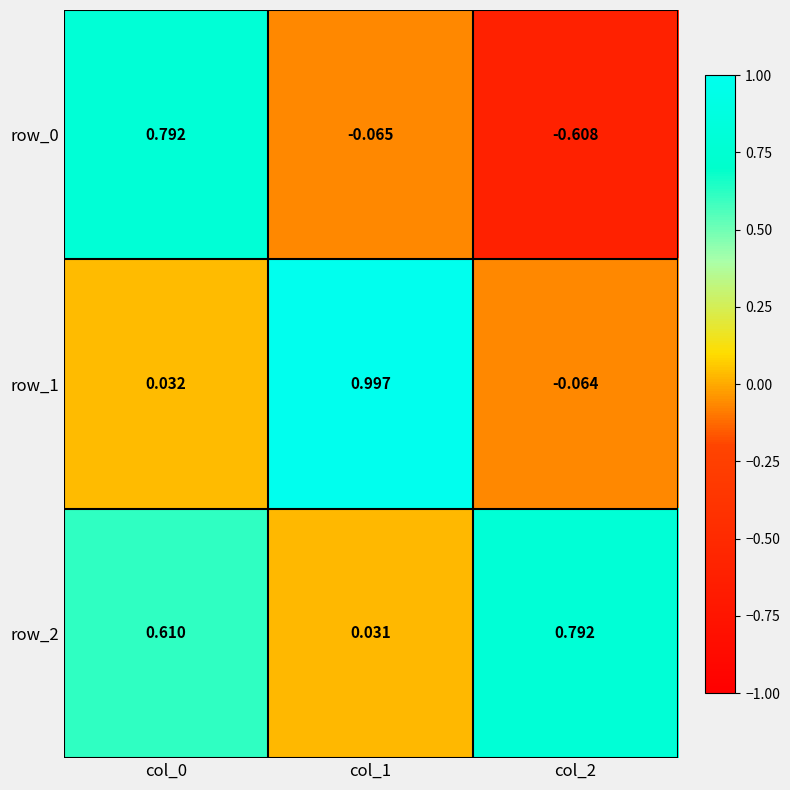

What is the difference between the highest and lowest values at col_2?

1.4